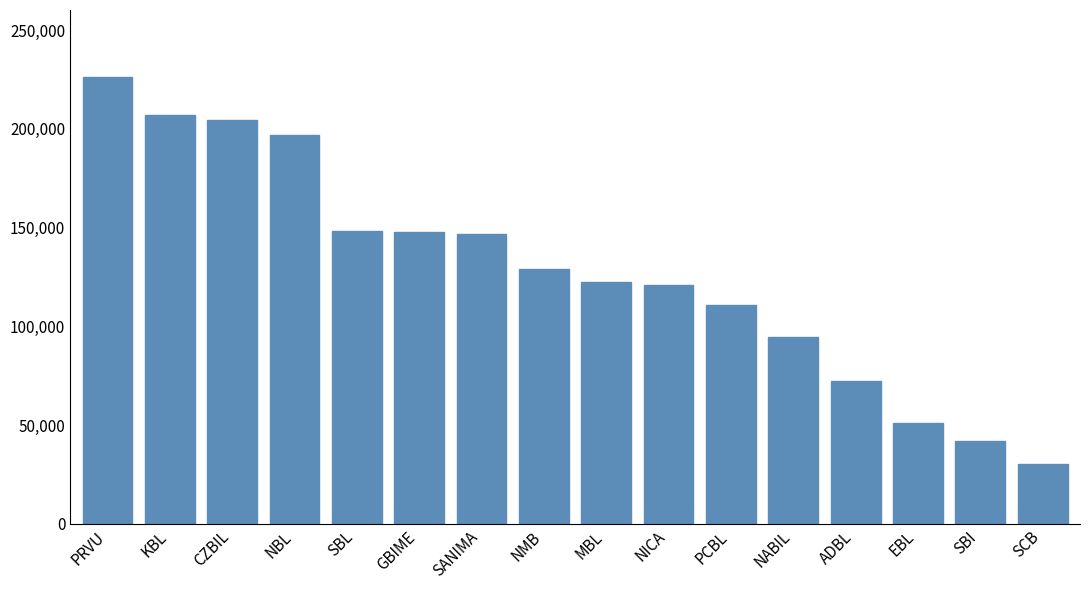

What is the minimum value shown in the chart?

30215